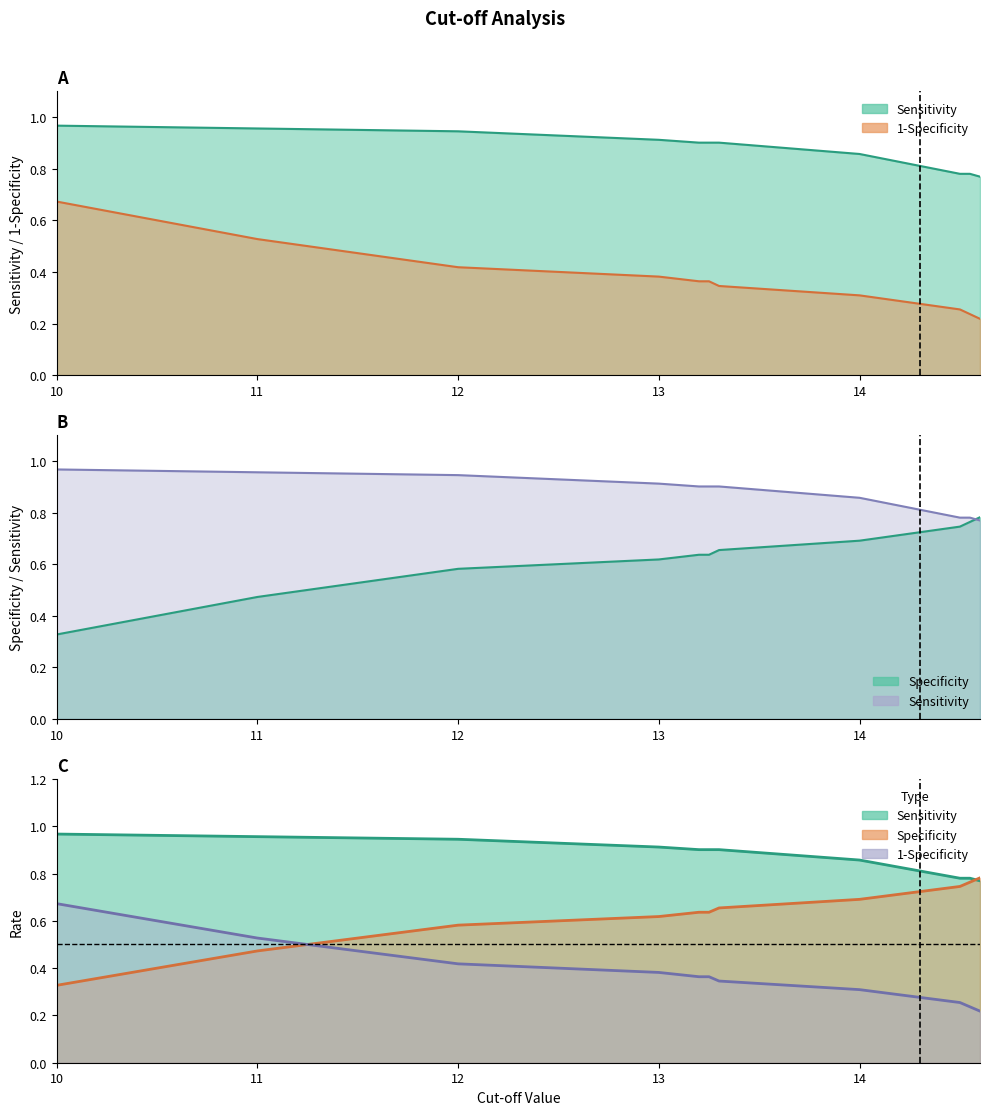

What is the difference between the highest and lowest values at 14.6?

0.6